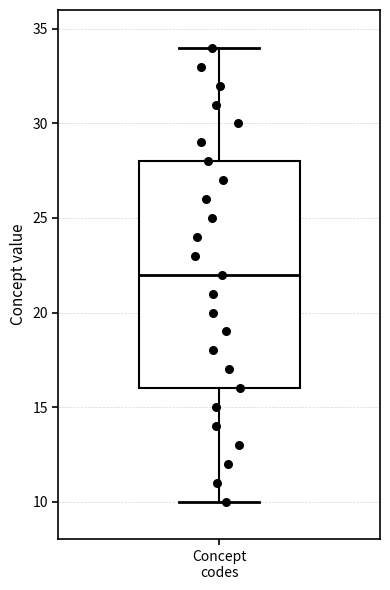

Transcribe this box plot: give where the median line is, the range the box spans, and where the two whiskers end, as read against the y-axis. The values are not printed on the chart, so give them approximately, as read against the axis.

median 22, box 16 to 28, whiskers 10 to 34